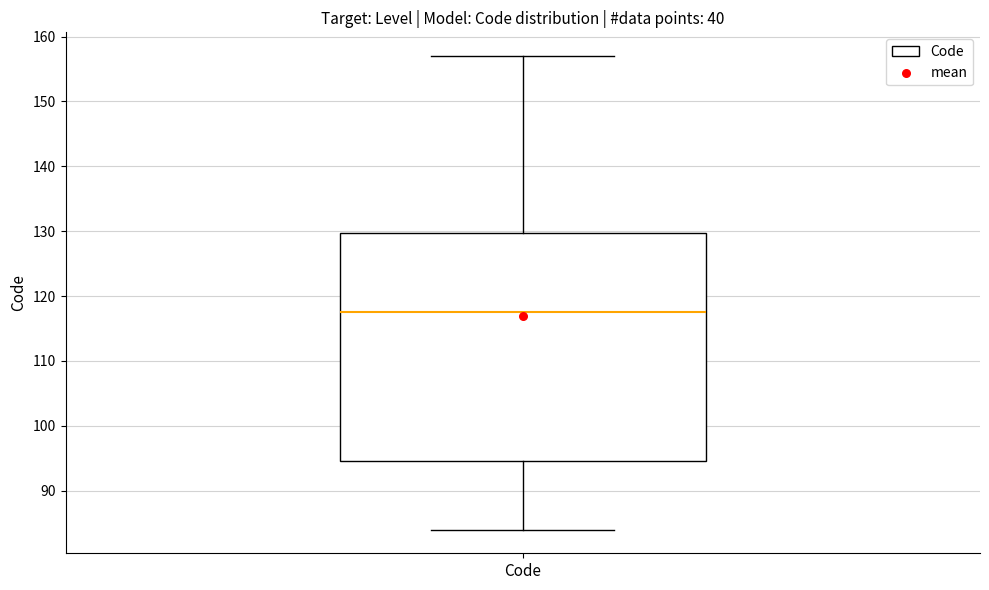

Read this box plot against the y-axis: the position of the median line, the range covered by the box, and the ends of both whiskers. The values are not printed on the chart, so give them approximately, as read against the axis.

median 118, box 95 to 130, whiskers 84 to 157